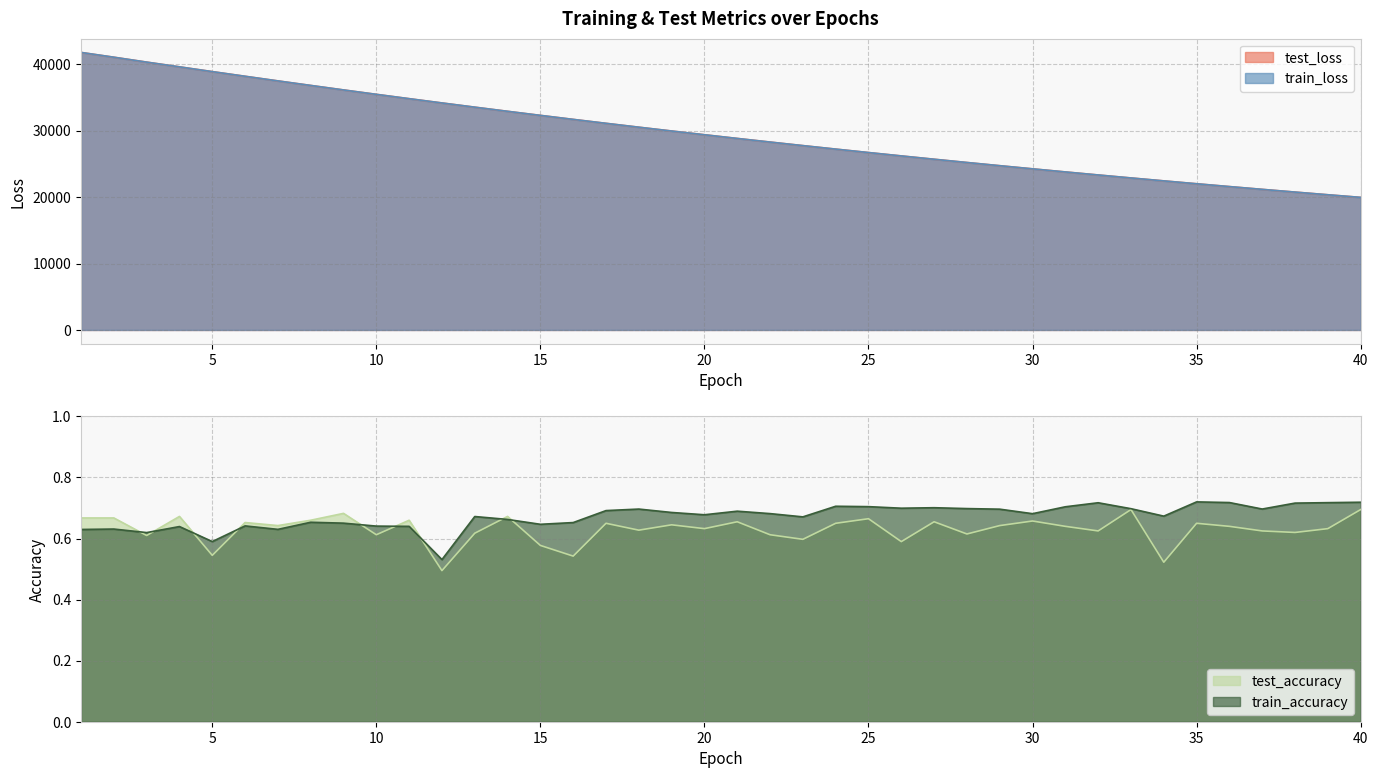

At which category is the sum across all series the highest?

1